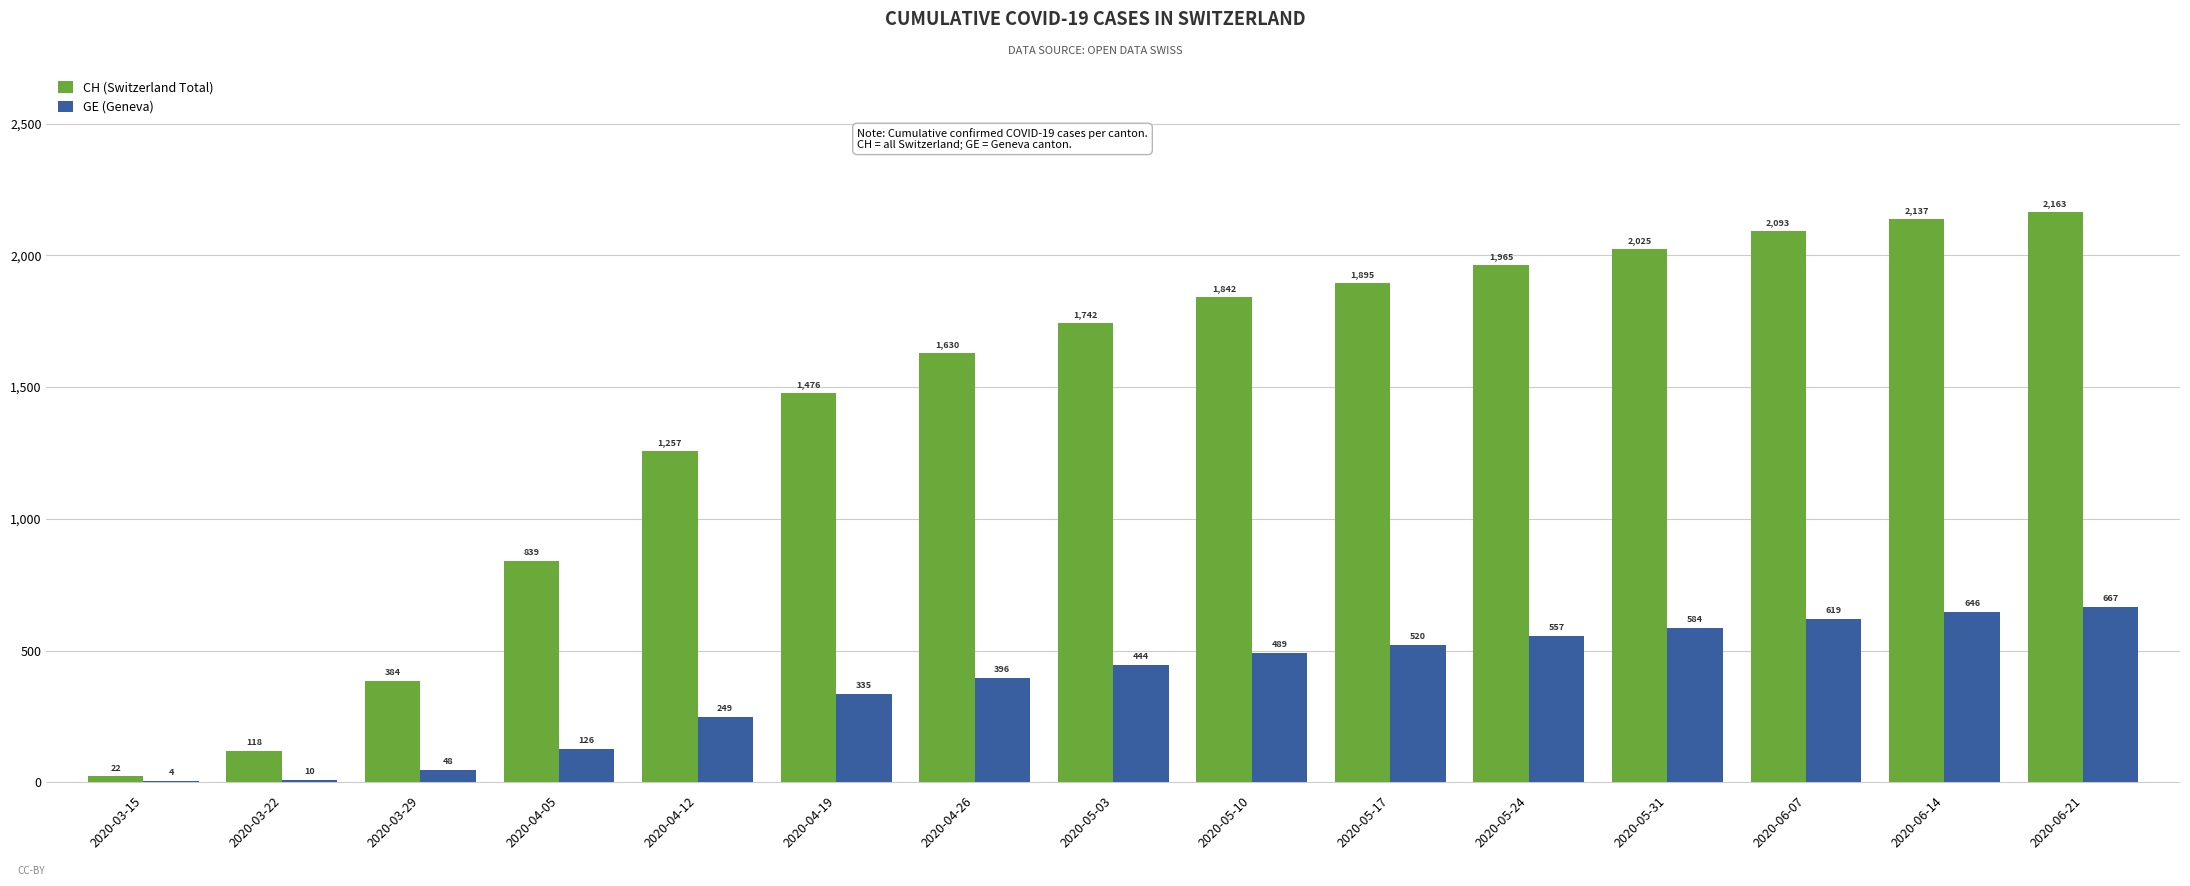

What is the greatest value displayed?

2163